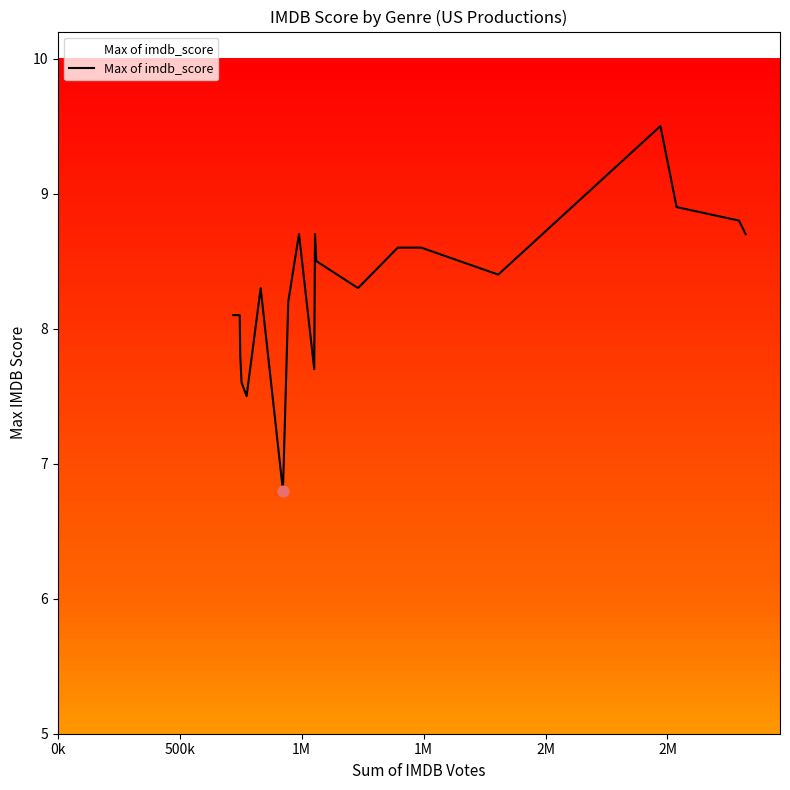

What is the maximum value shown in the chart?

9.5